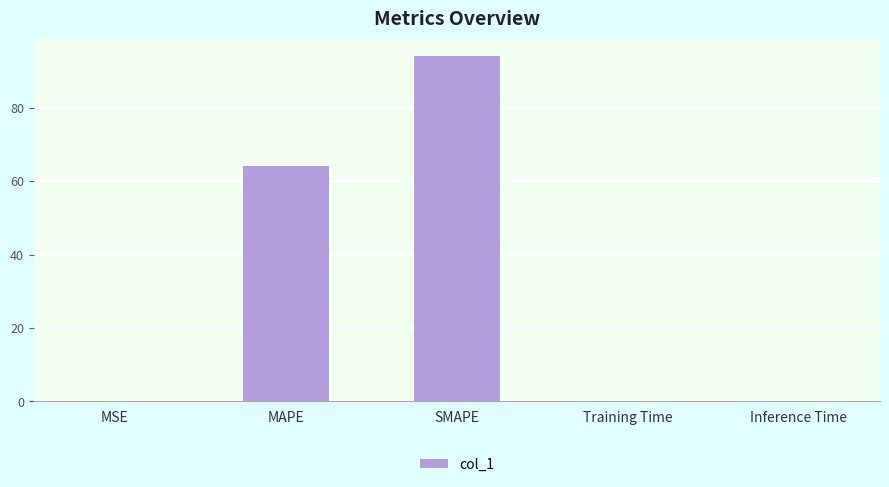

What is the greatest value displayed?

94.1